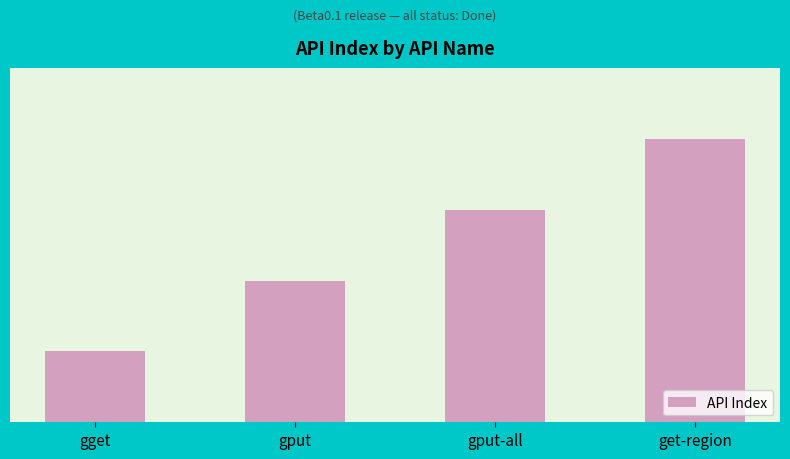

List the labels in order of value, smallest first.

gget, gput, gput-all, get-region